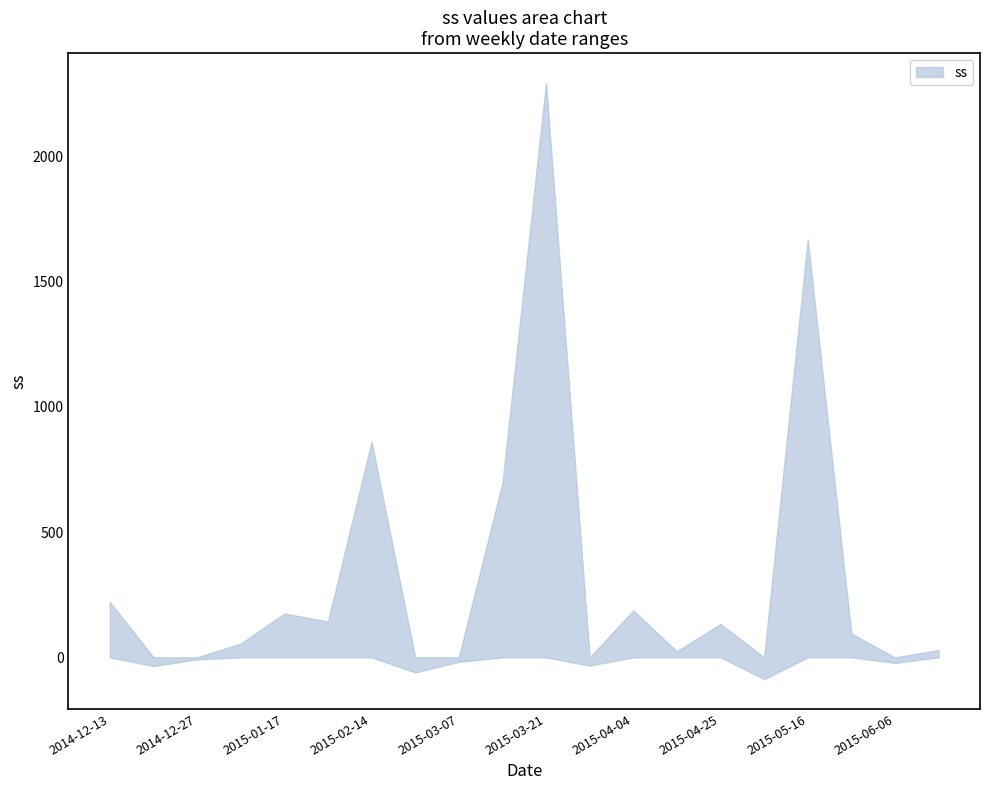

At which label is the value closest to 1102?

2015-02-14